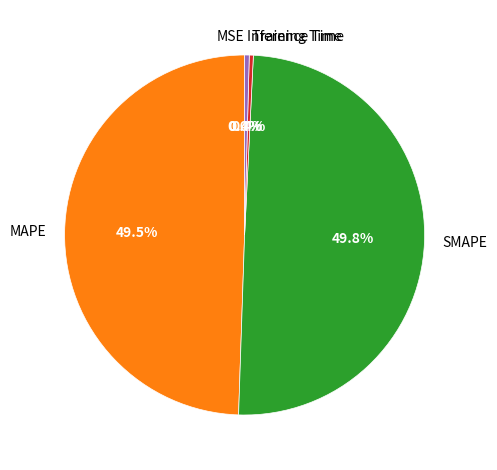

What is the total percentage of Inference Time and Training Time?

0.8%